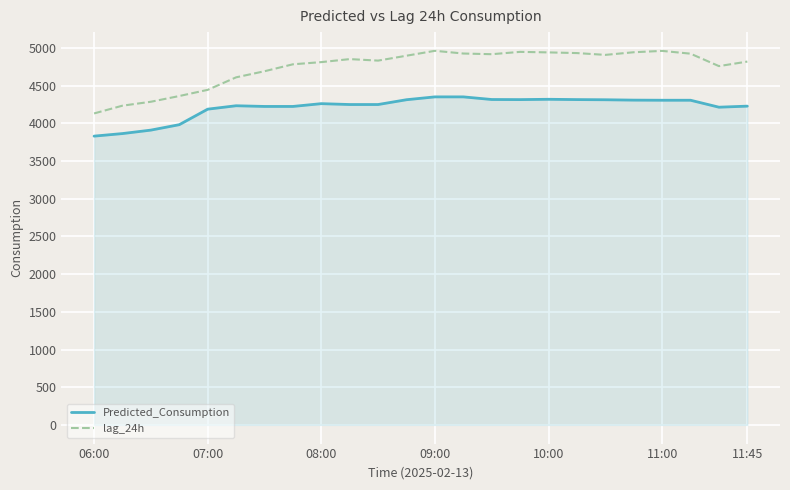

True or false: Predicted_Consumption and lag_24h intersect in this chart.

False